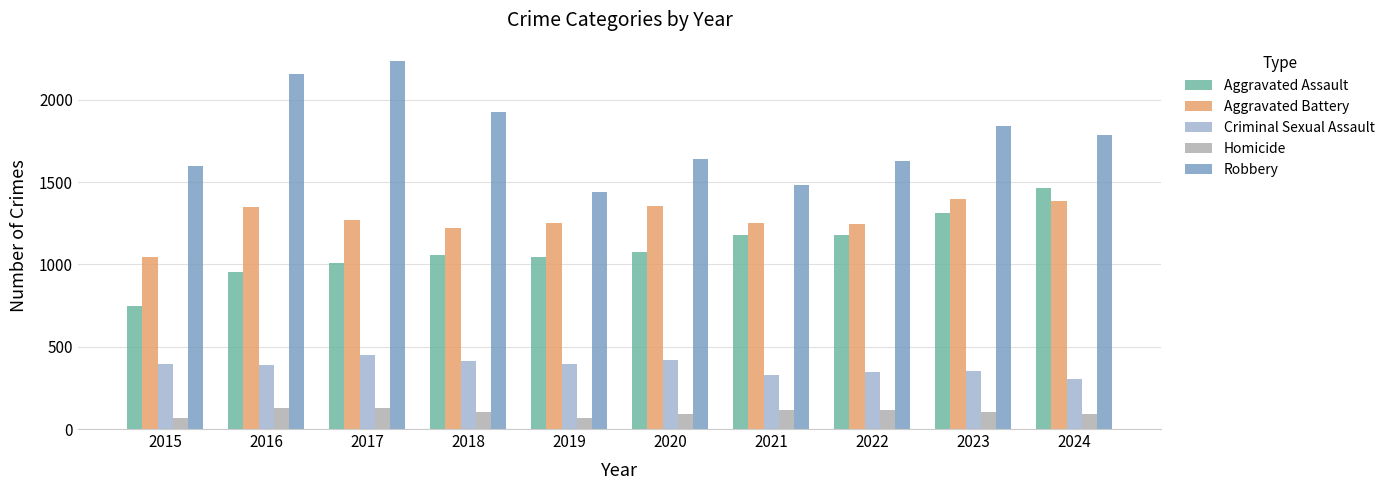

Which category has the highest value across all series?

2017